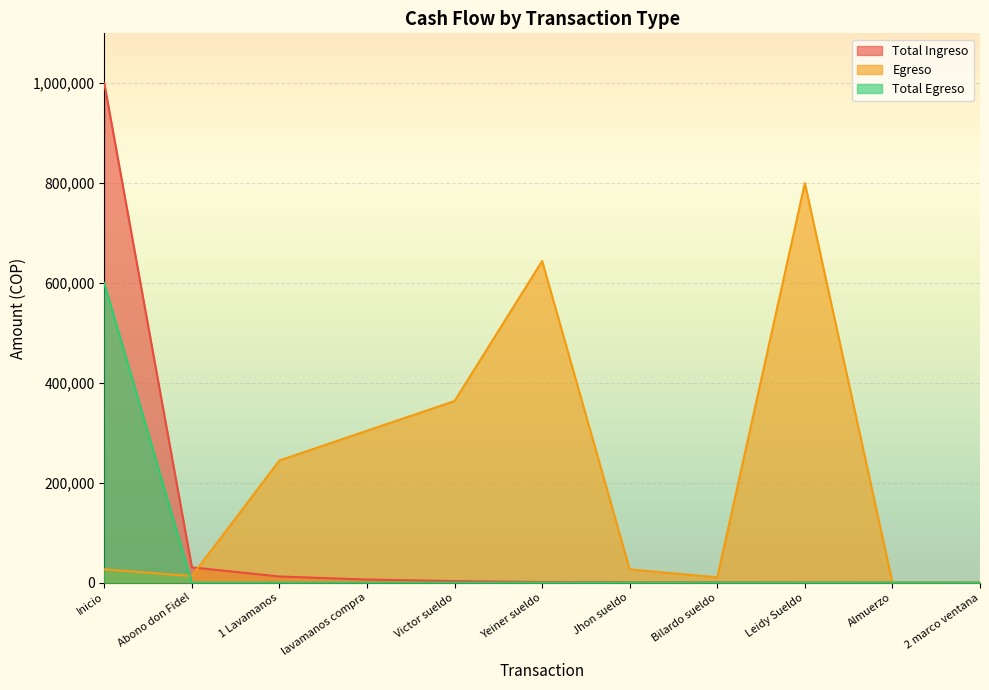

What is the difference between the highest and lowest values at 1 Lavamanos?

244627.4